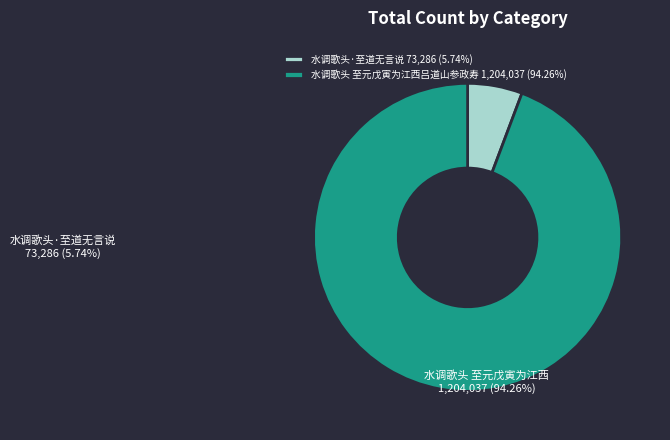

Count the number of slices in the pie.

2